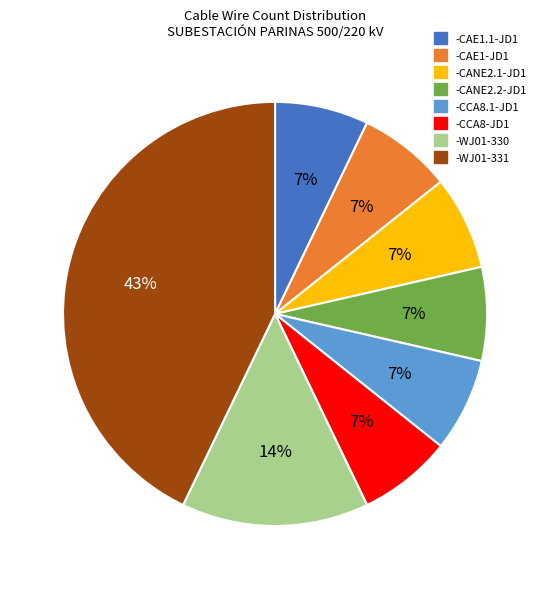

Is the sum of -WJ01-330 and -CANE2.2-JD1 greater than half?

No